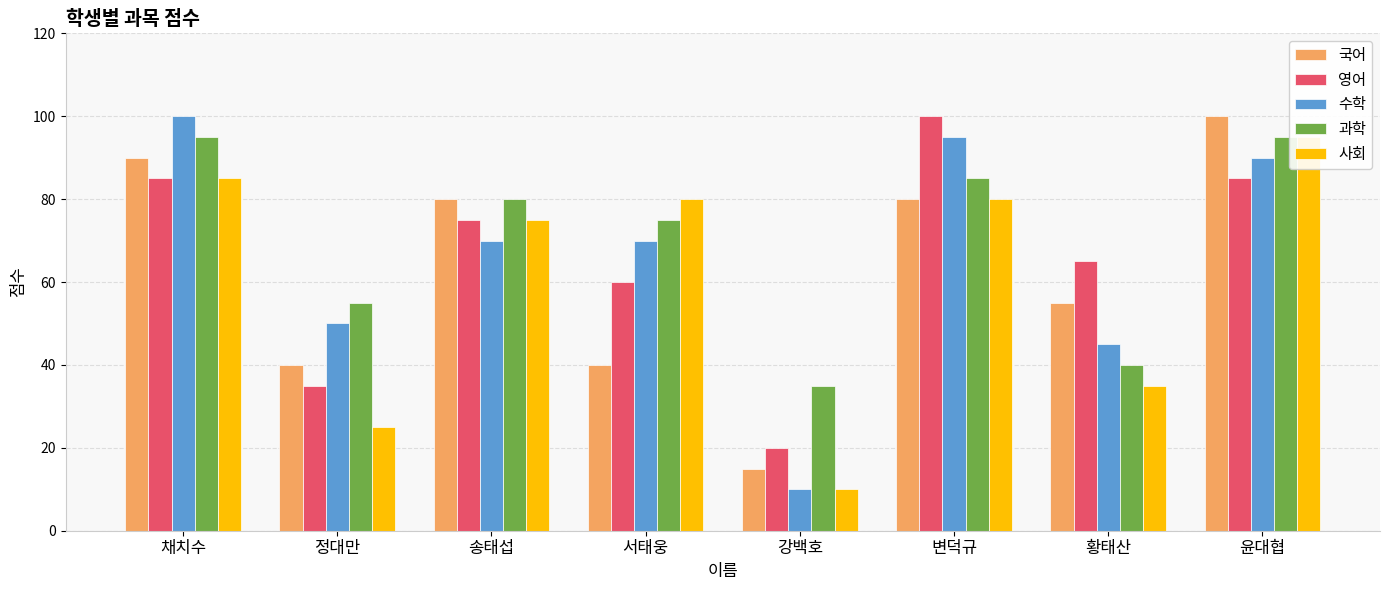

The value of 국어 at 채치수 is 90. True or false?

True